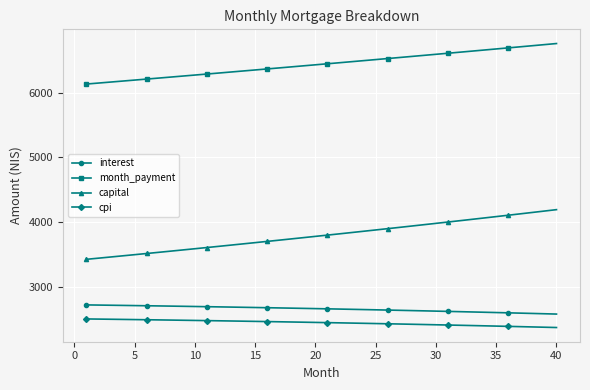

True or false: month_payment and interest intersect in this chart.

False